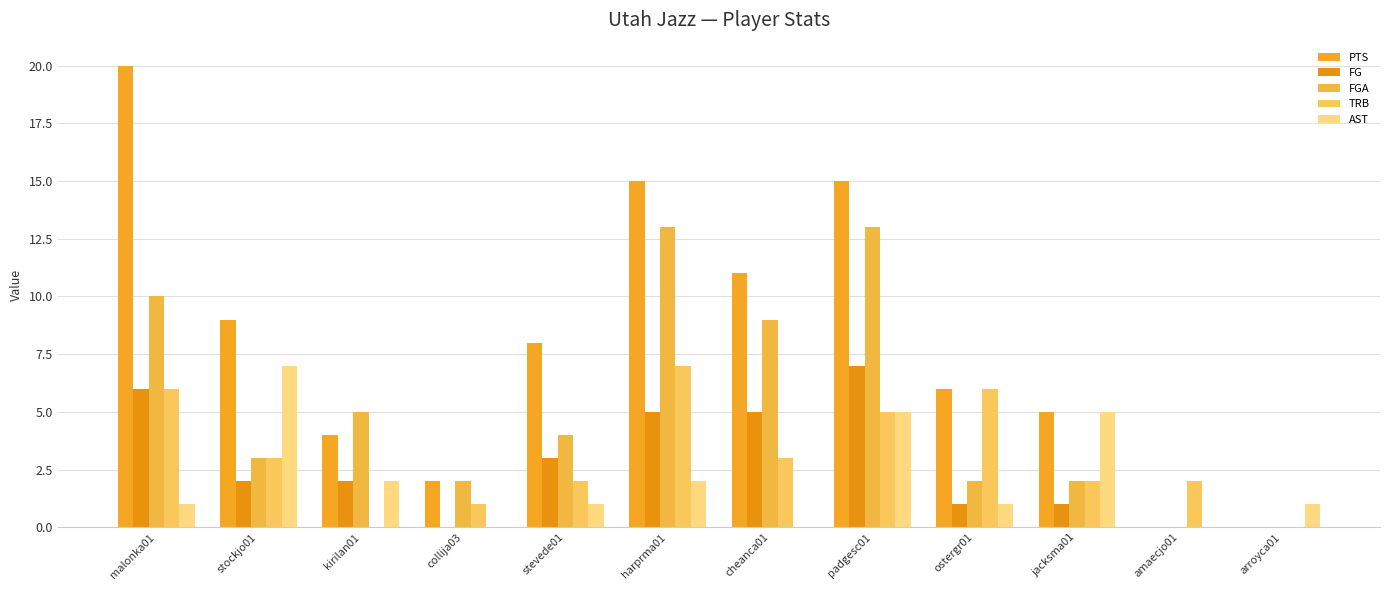

How many distinct data groups are displayed?

5